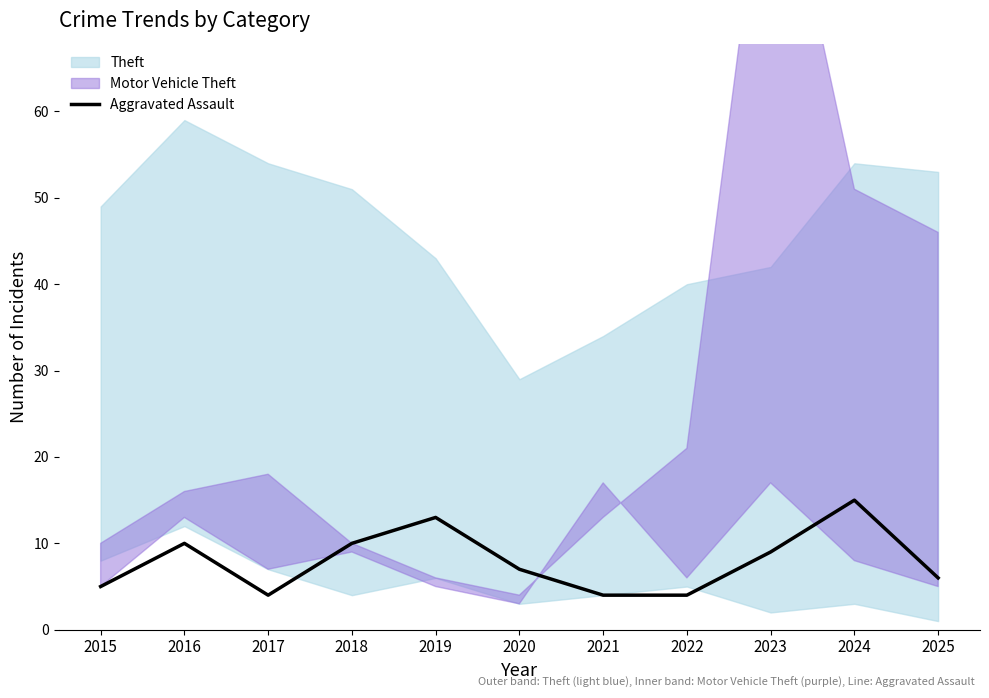

Which category has the highest value across all series?

2024